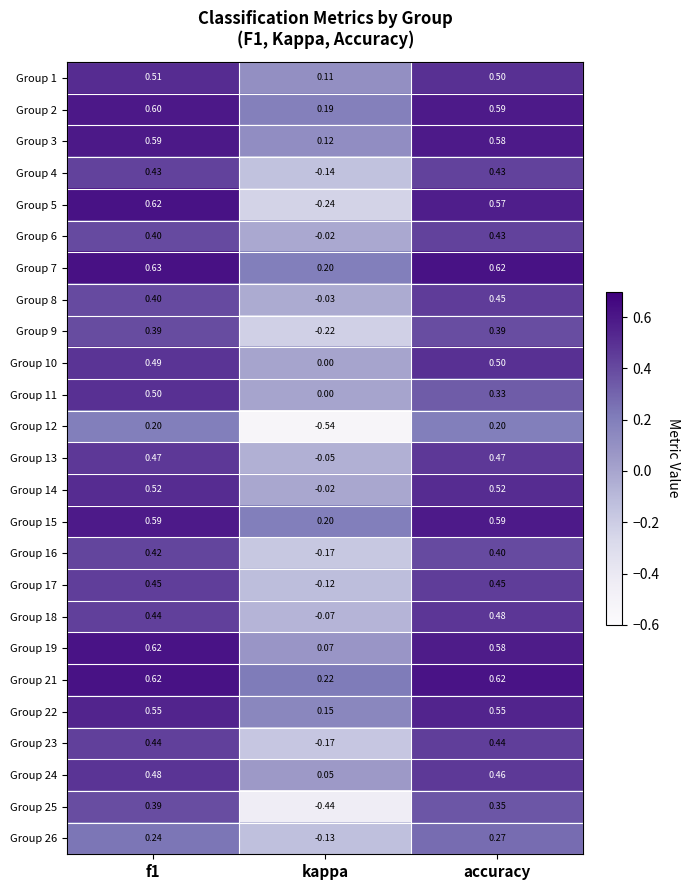

At which category does the chart reach its minimum across all series?

kappa